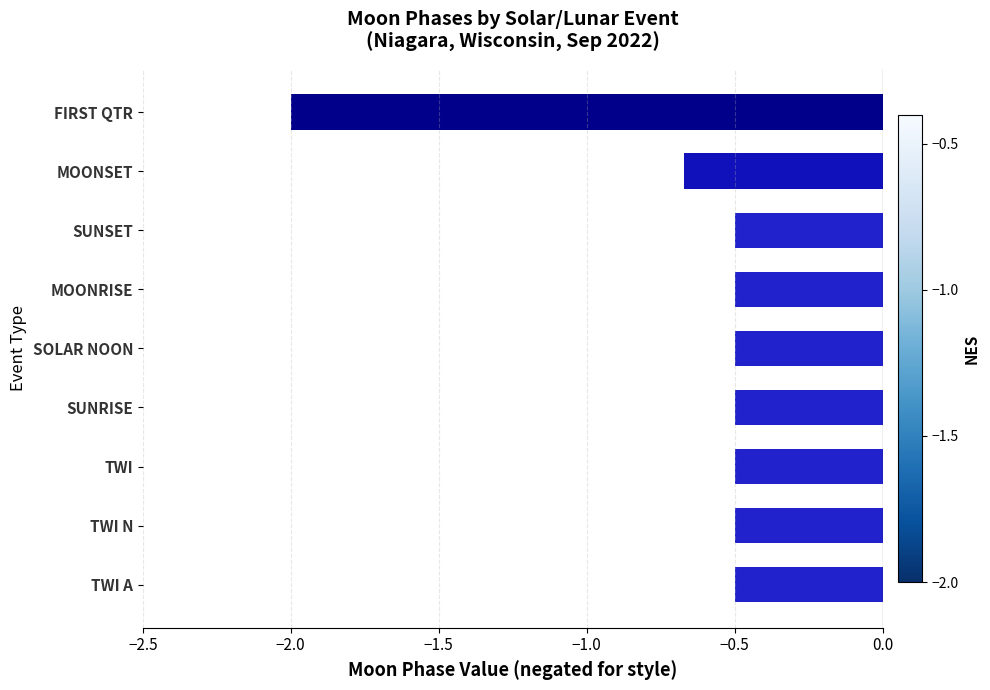

What is the smallest value displayed?

-2.0